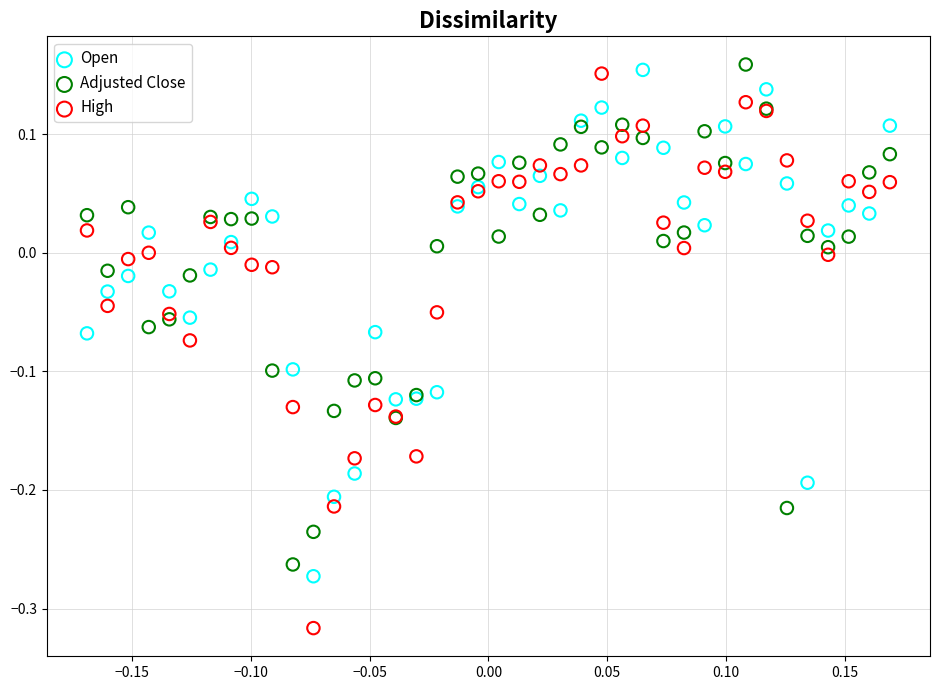

Which series has the largest Y range (max minus min)?

High